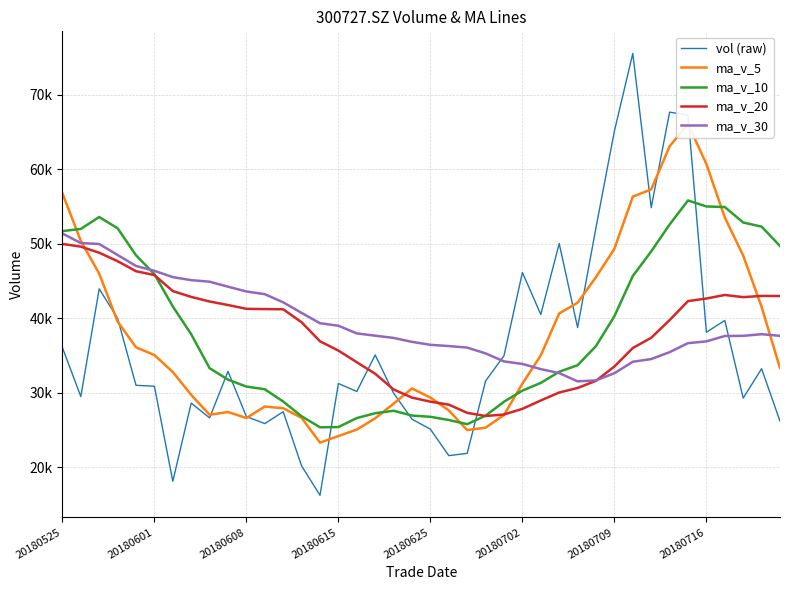

Where do vol (raw) and ma_v_20 first cross each other?

16 and 17